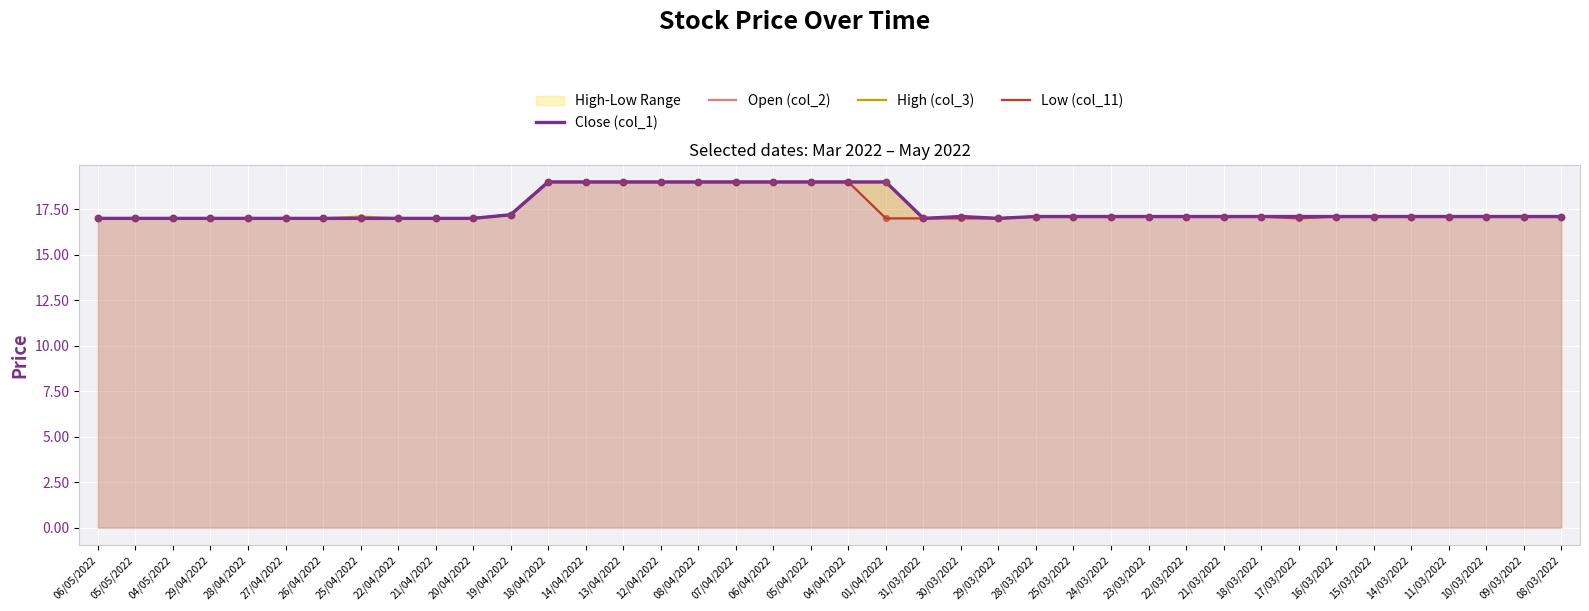

What is the total value across all series at 16/03/2022?

68.4